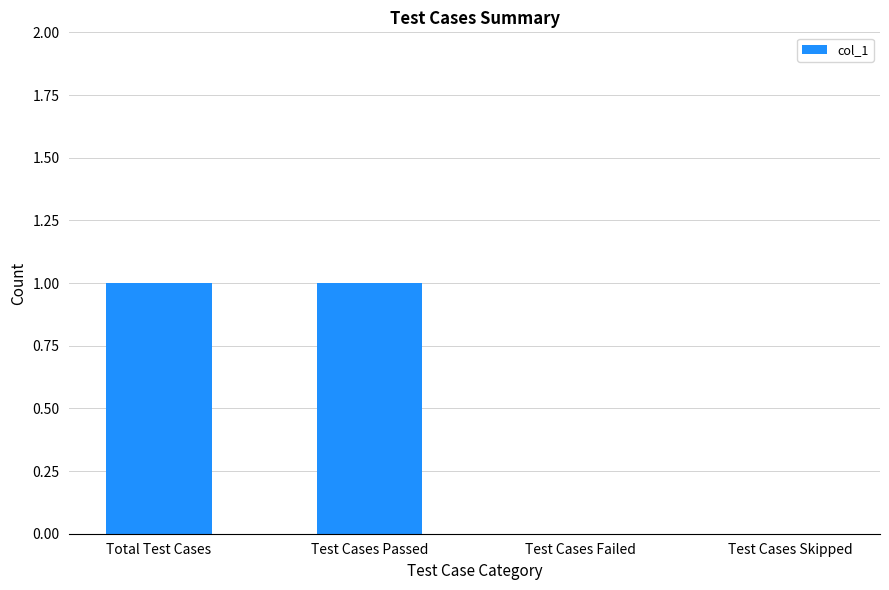

Count the number of categories in the chart.

4